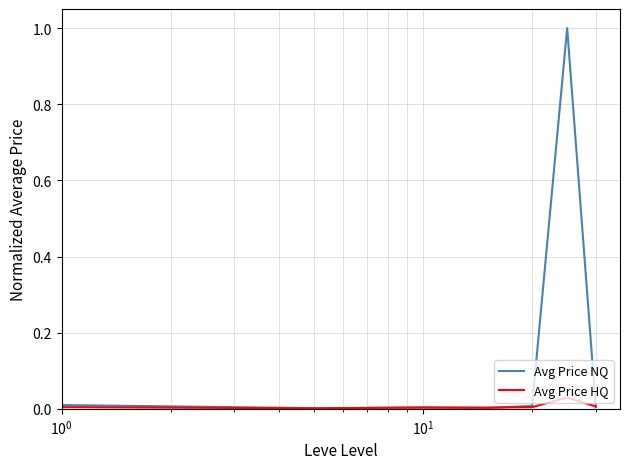

Which series ends up on top after the final intersection of Avg Price NQ and Avg Price HQ?

Avg Price HQ